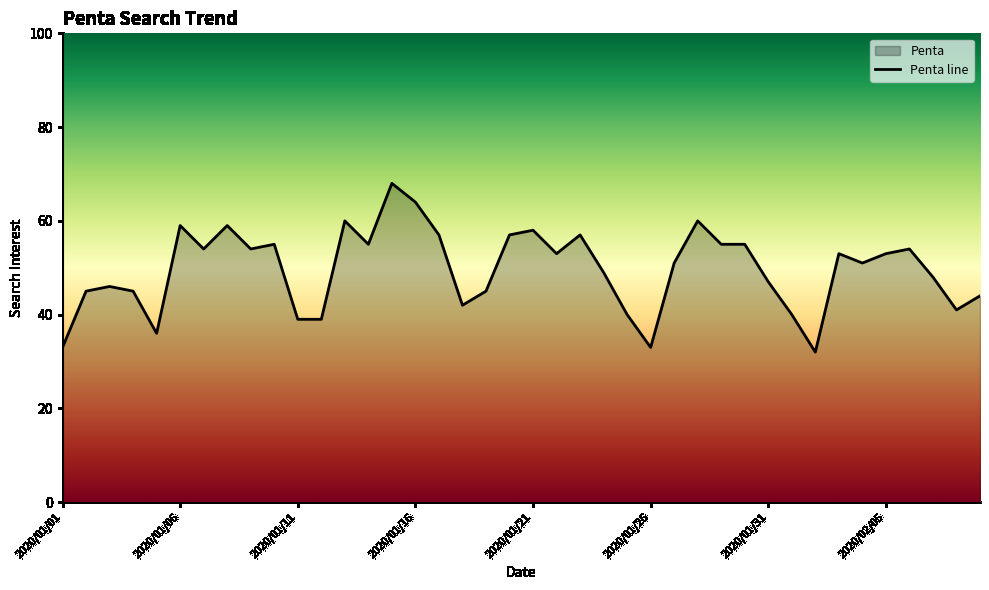

Is it true that the value at 2020/01/24 is 49?

True